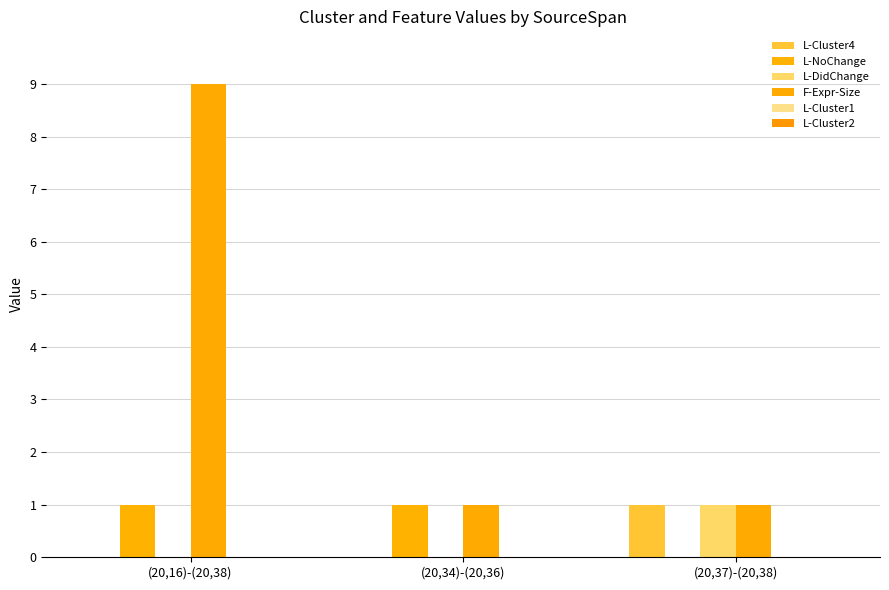

What is the approximate value of L-NoChange at (20,34)-(20,36)?

1